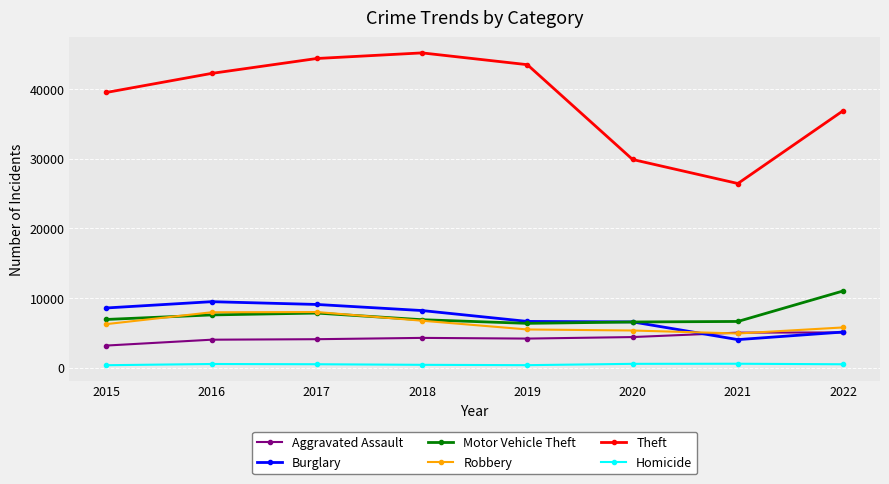

Which category has the lowest value in the Robbery series?

2021